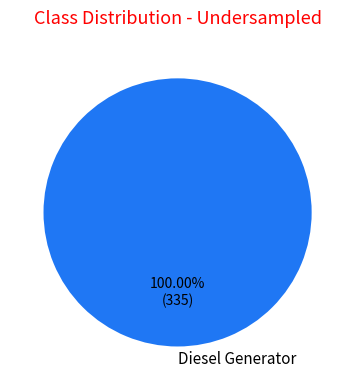

Which slice represents more than half of the pie?

Diesel Generator